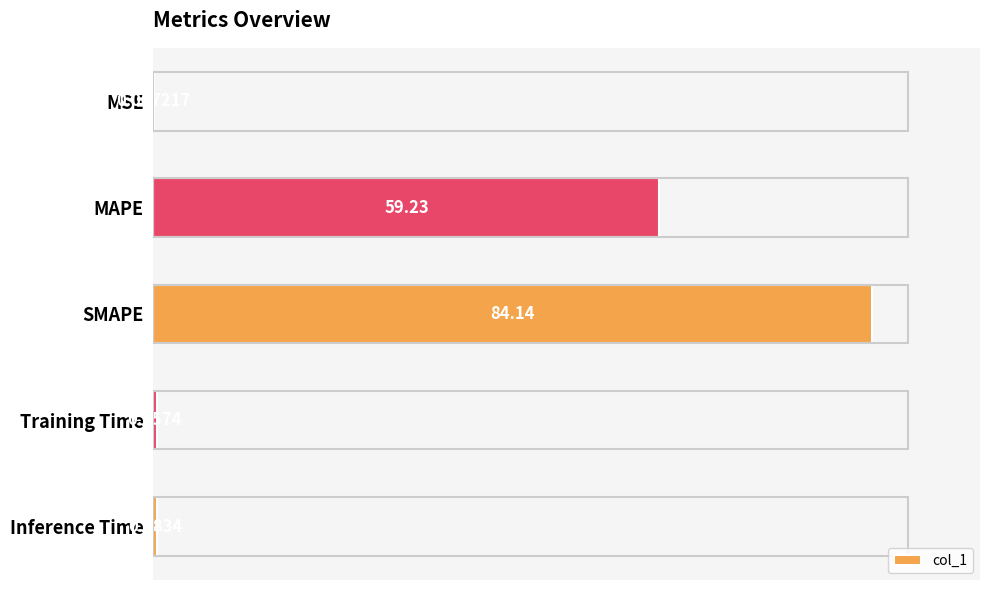

How many series are shown in this chart?

1